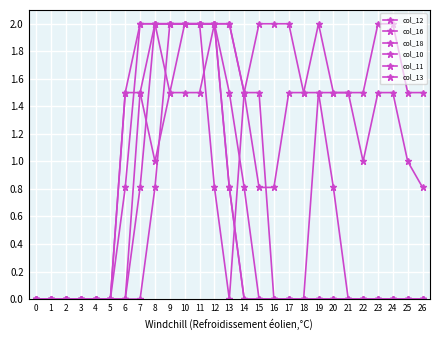

How many series are shown in this chart?

6